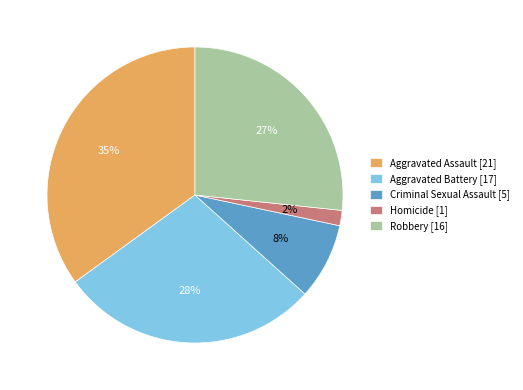

Is Homicide the majority of the pie?

No